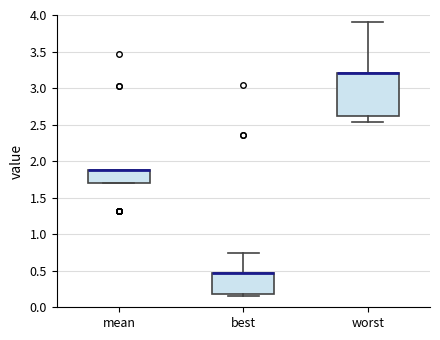

Where is the upper edge of the box for mean on the y-axis? The values are not printed on the chart, so give them approximately, as read against the axis.

1.90